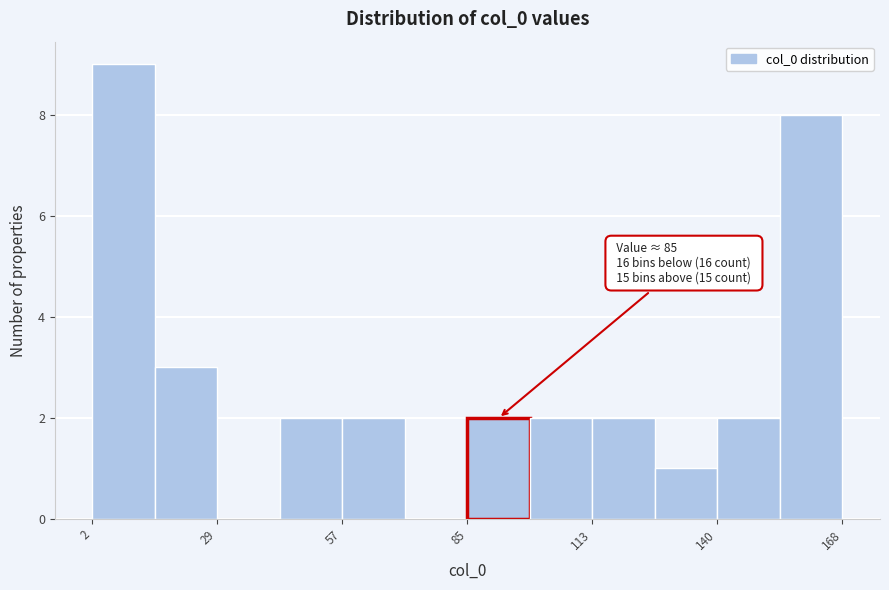

Around what value on the x-axis is the tallest bar? Give the approximate position of its centre, as read against the axis.

10